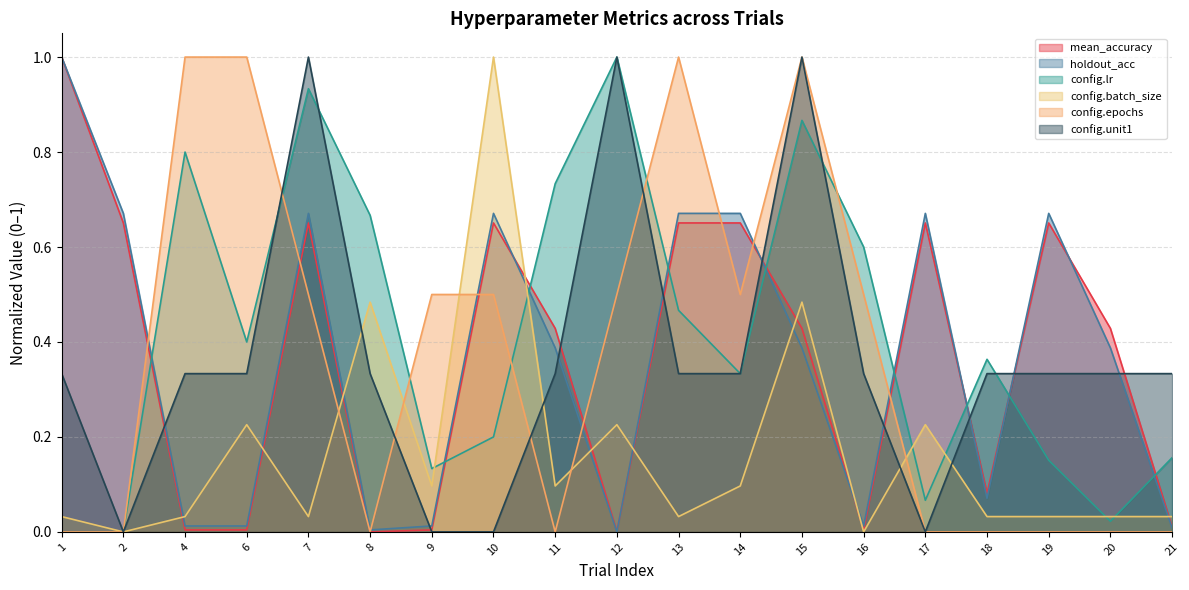

What is the value of the config.epochs point at the 5th from the left?

0.5